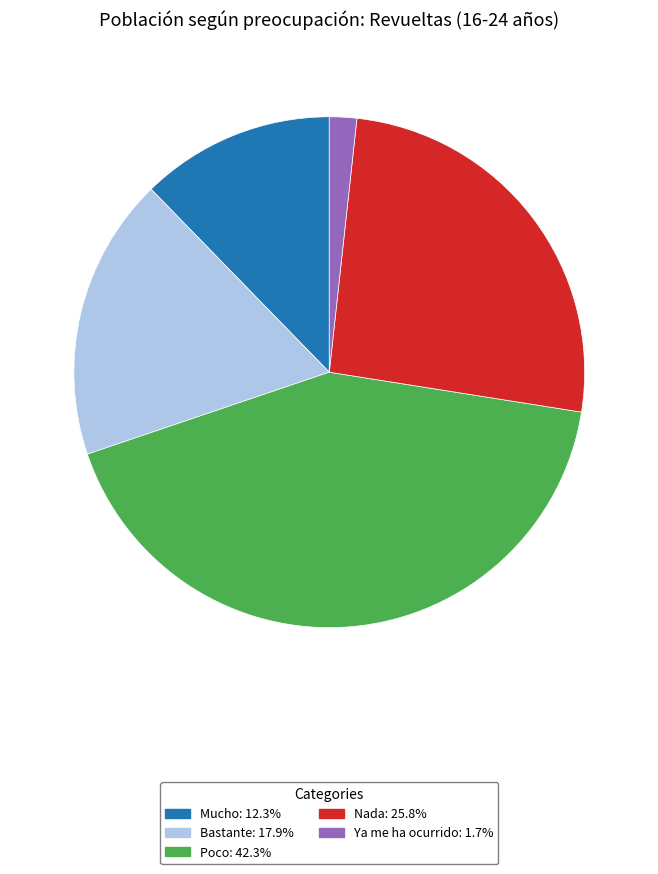

Combined, do Poco: 42.3% and Ya me ha ocurrido: 1.7% account for over 50%?

No